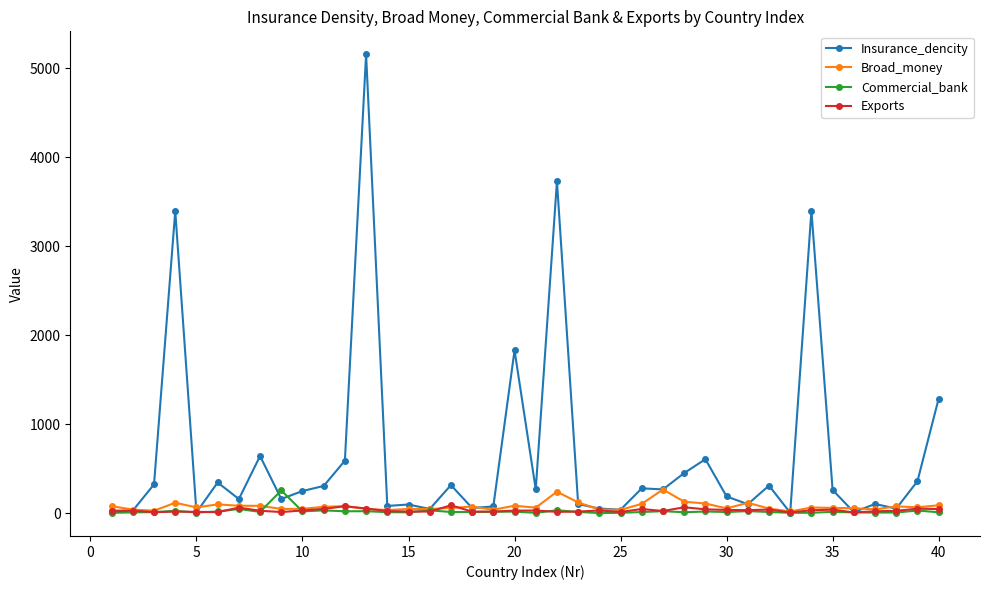

What are all the series names shown in the legend?

Insurance_dencity, Broad_money, Commercial_bank, Exports